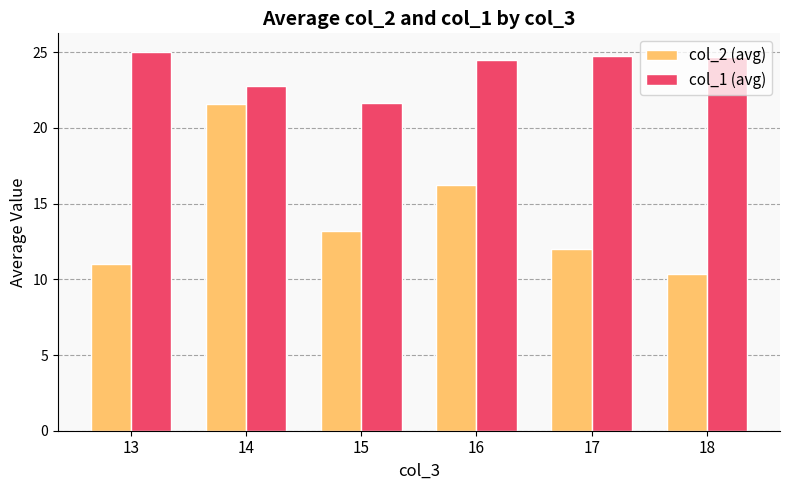

Which series changed the most between 13 and 14?

col_2 (avg)